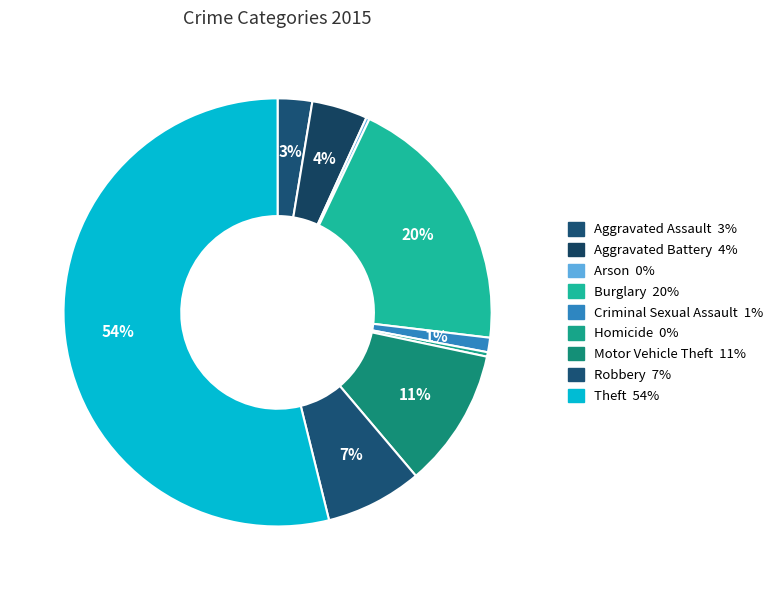

Is Theft the majority of the pie?

Yes